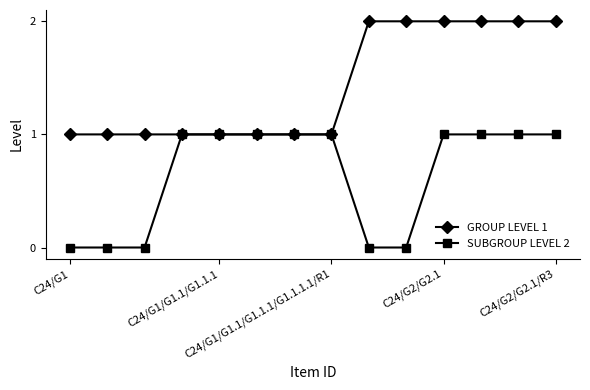

Which series has the largest total across all categories?

GROUP LEVEL 1